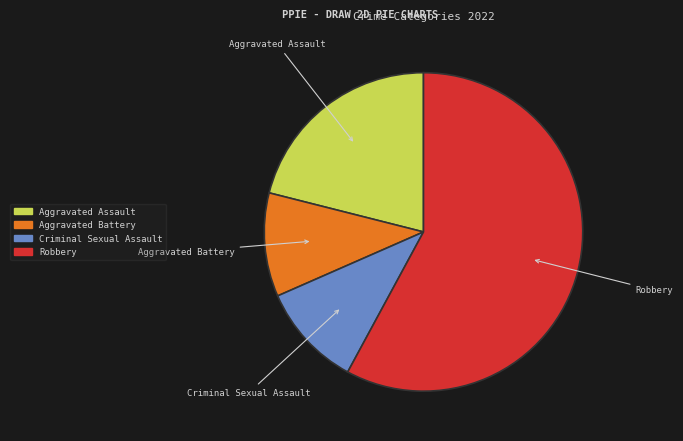

Do Robbery and Aggravated Battery together represent more than half of the pie?

Yes